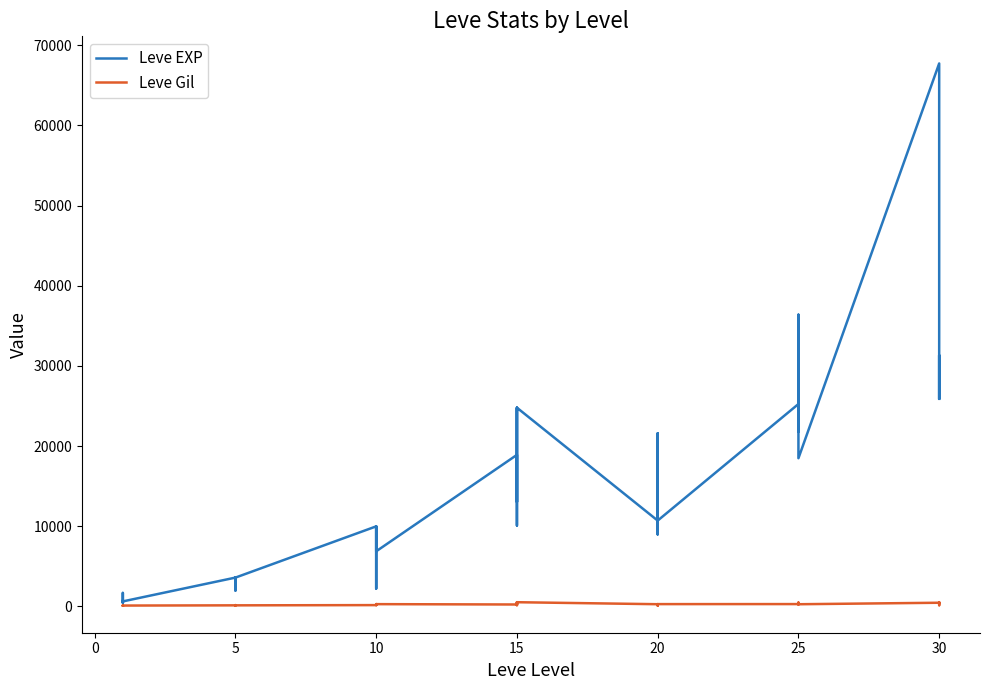

Is the value of Leve EXP at 30 greater than the value of Leve Gil at 15?

Yes